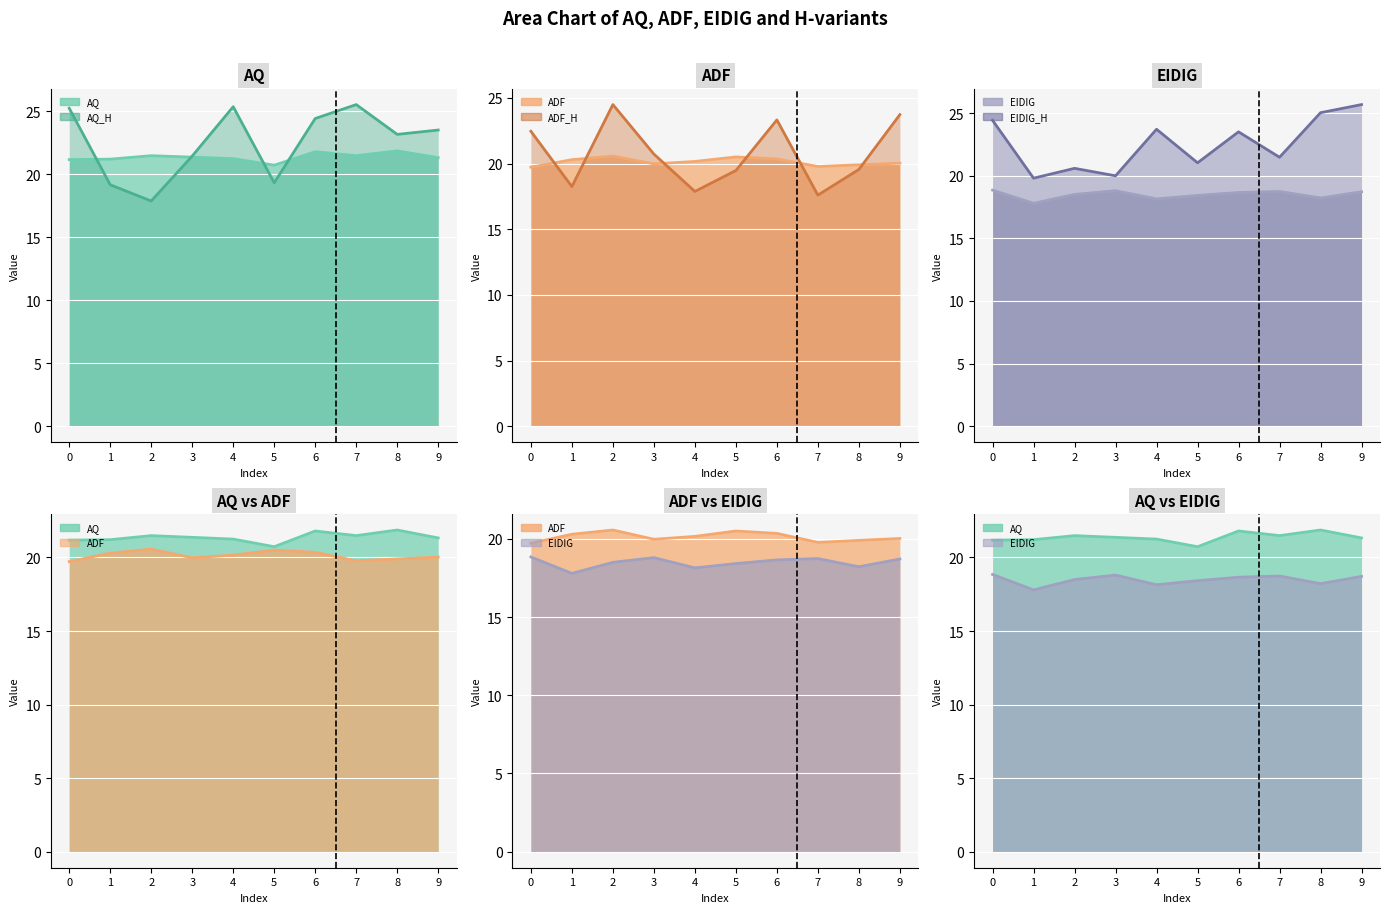

Where is EIDIG_H line nearest to the value 22?

7